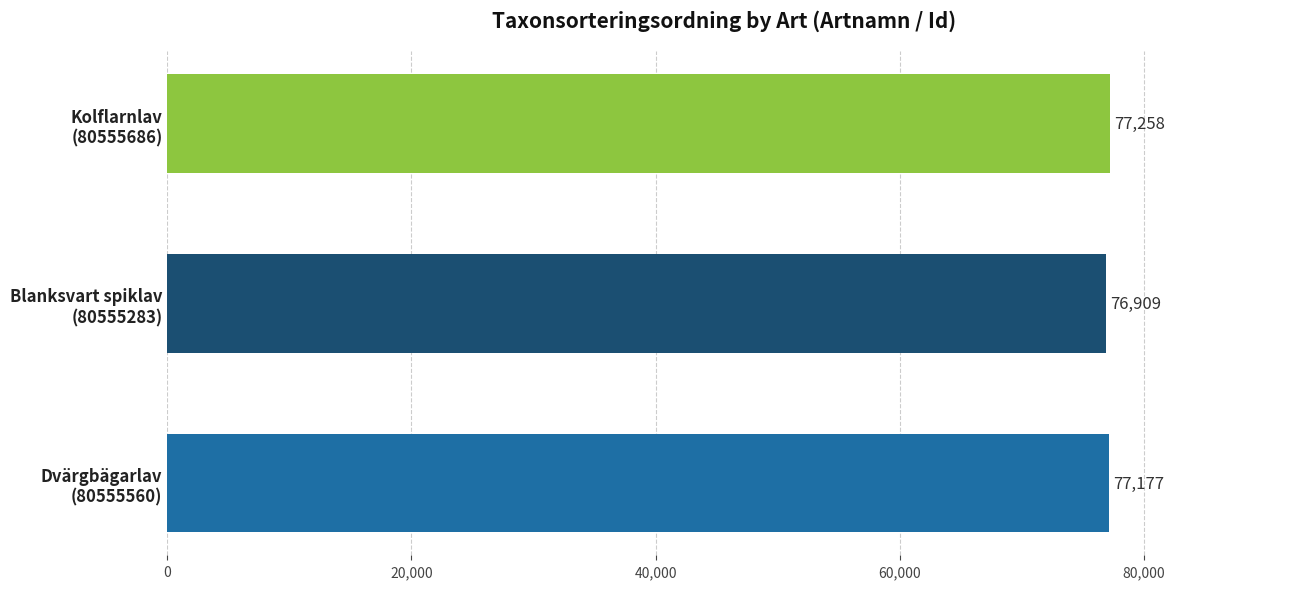

How many series are shown in this chart?

1